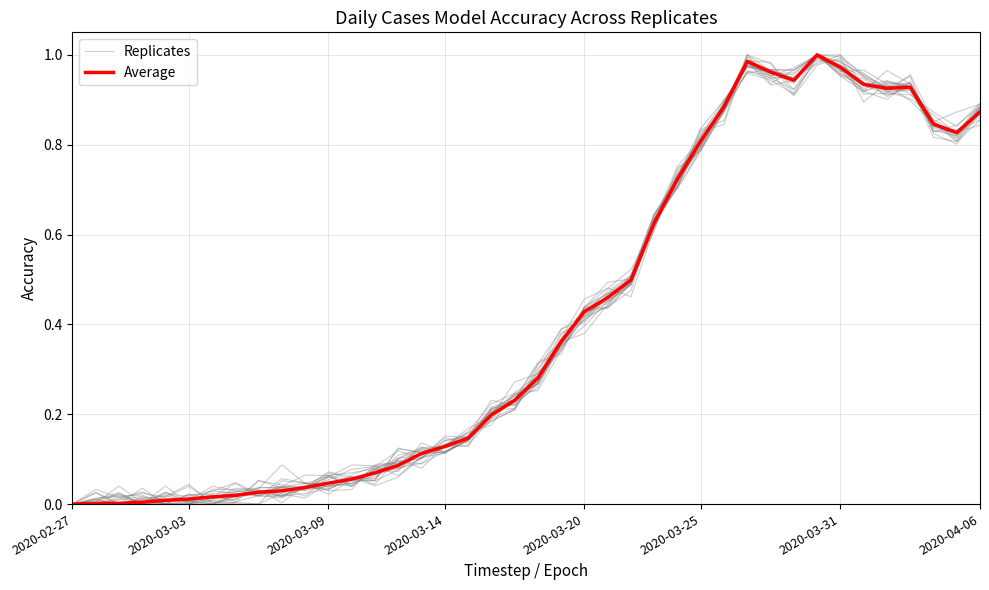

How many series are shown in this chart?

2